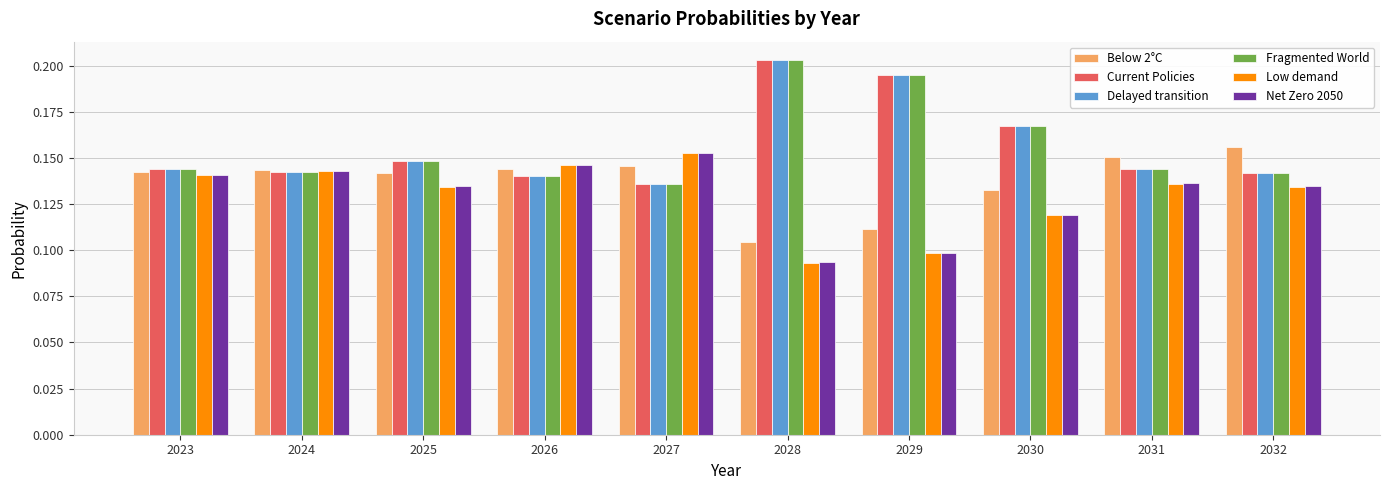

Is the value of Current Policies at 2029 greater than the value of Below 2°C at 2030?

Yes